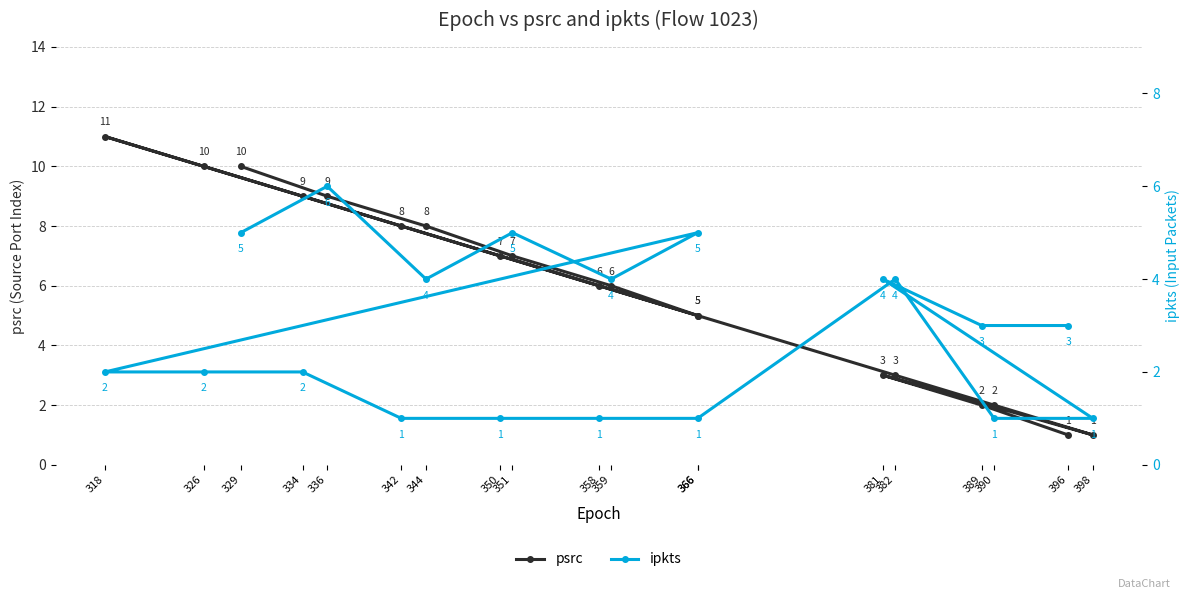

Which series has the largest range (max minus min)?

psrc